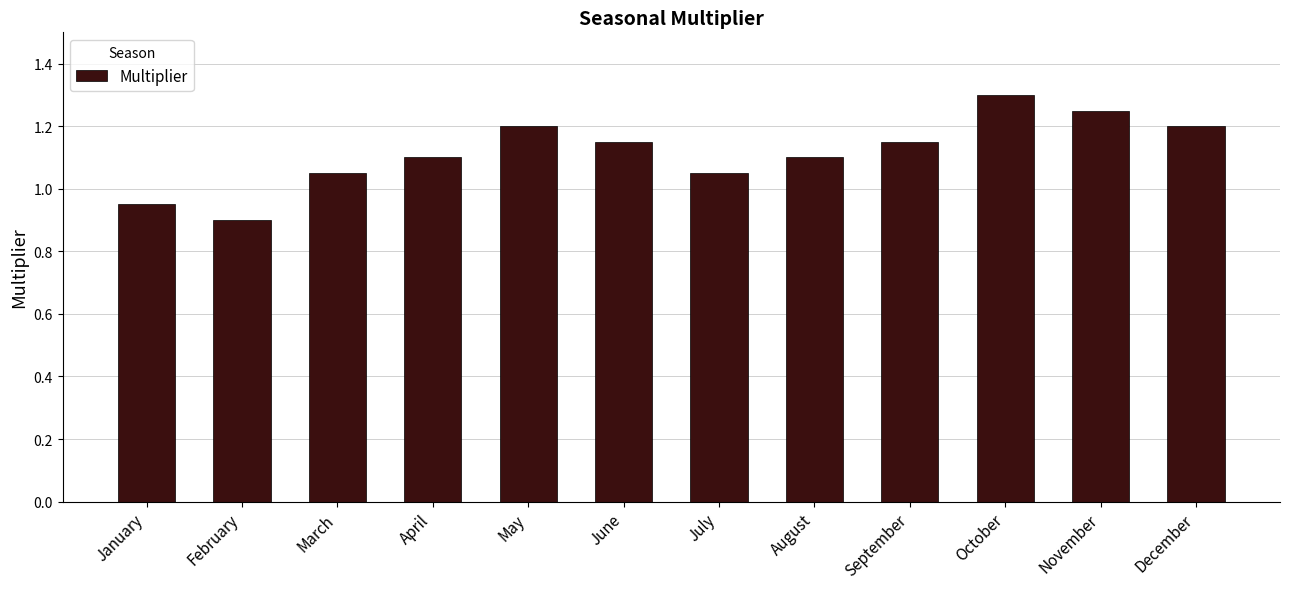

What is the ratio of the value at July to the value at April?

1.0